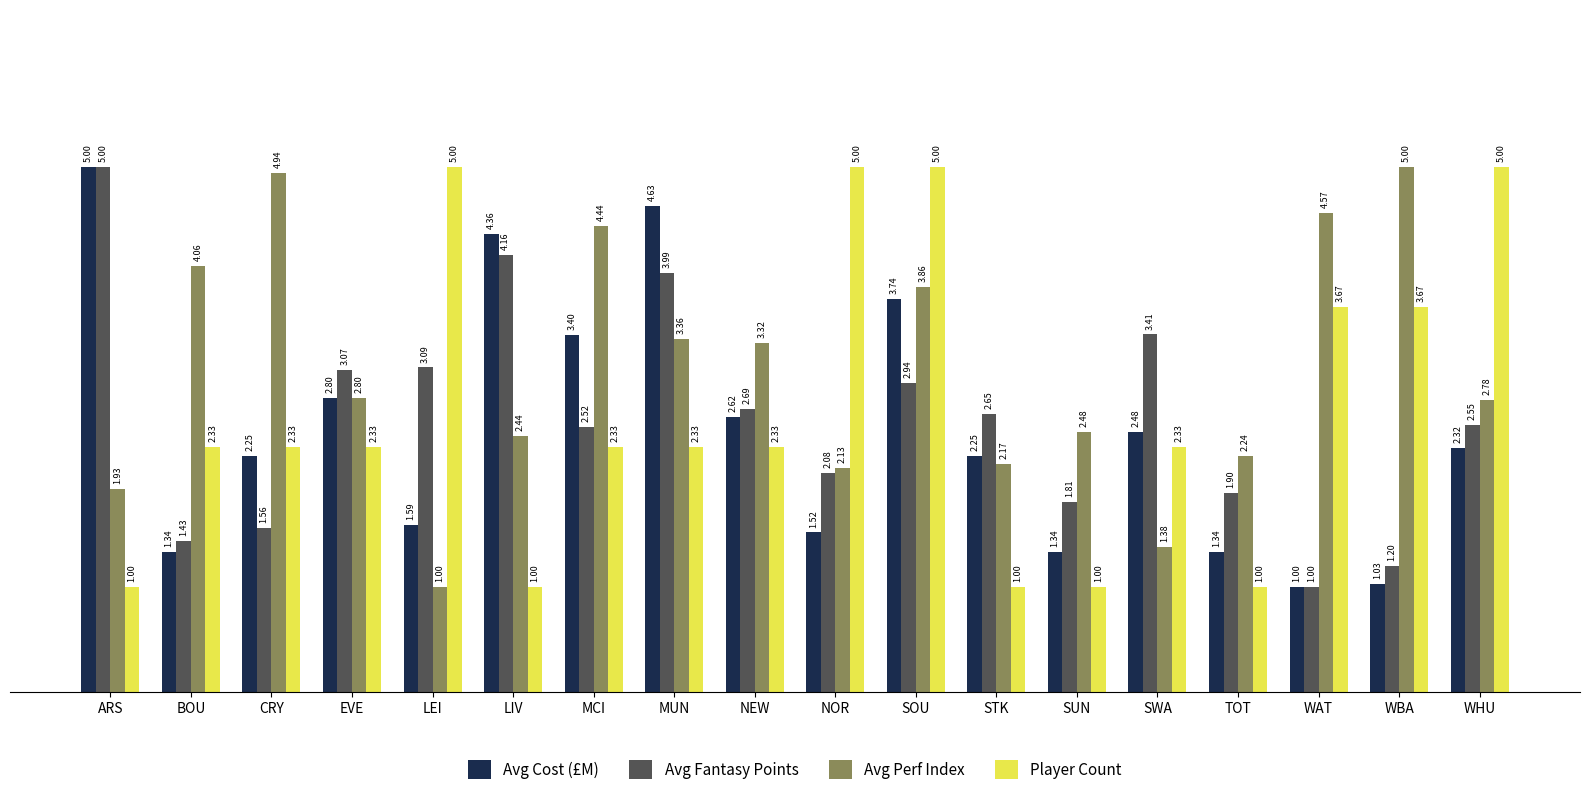

What is the difference between the highest and lowest values at WAT?

3.6